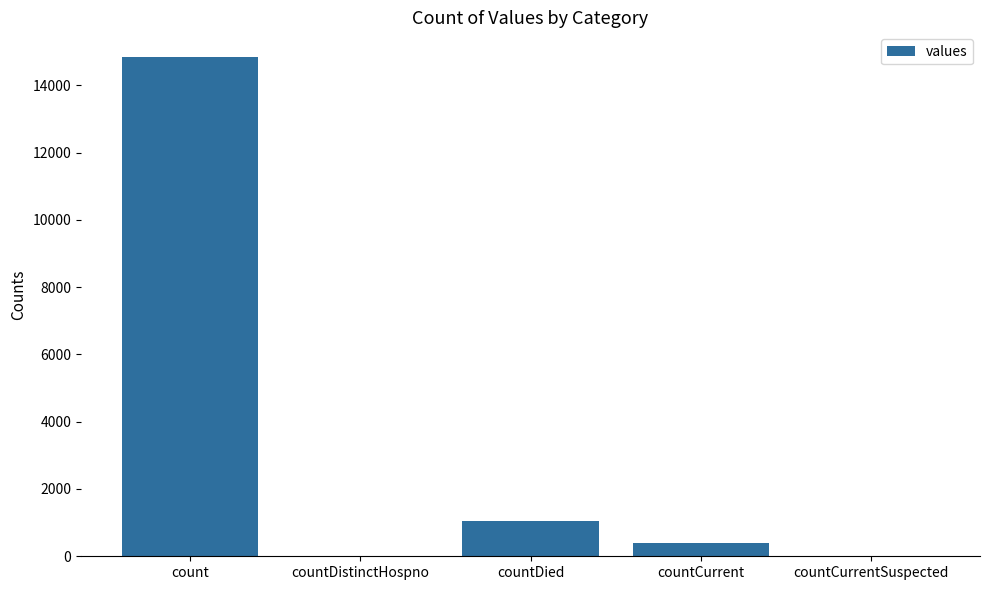

What is the change in value from count to countDistinctHospno?

-14832